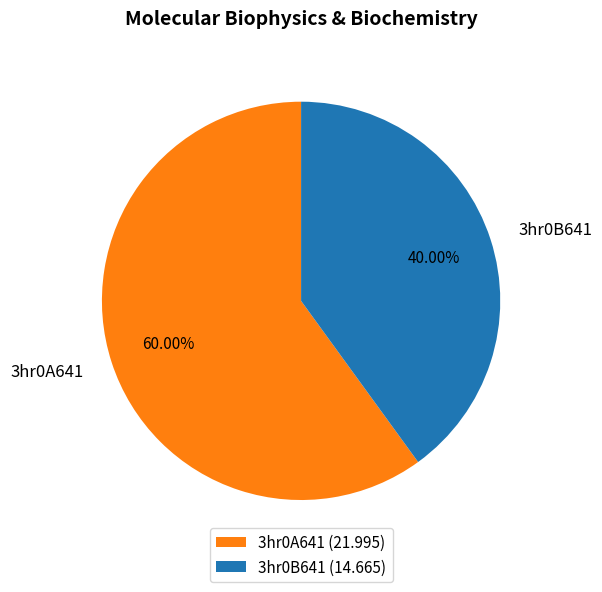

What is the majority slice?

3hr0A641